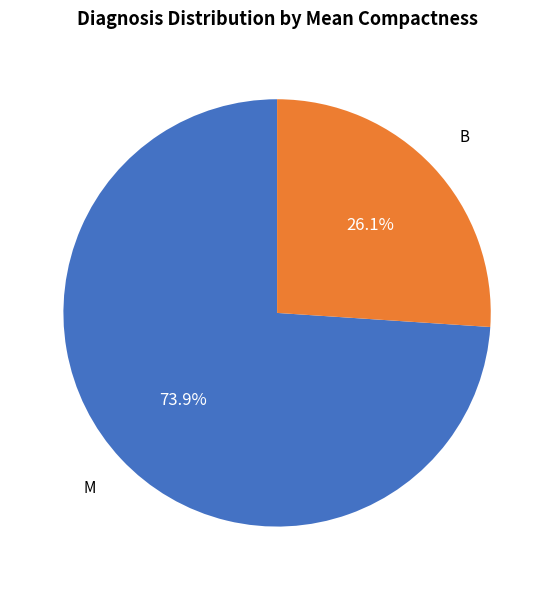

Rank the categories by value from highest to lowest.

M, B